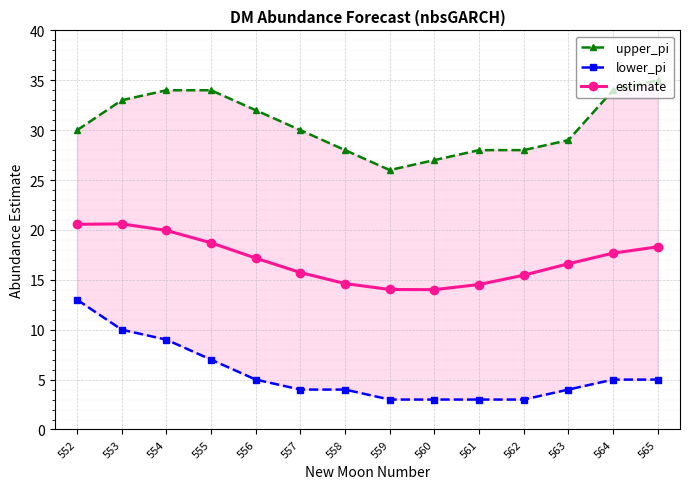

At which category is the sum across all series the highest?

553